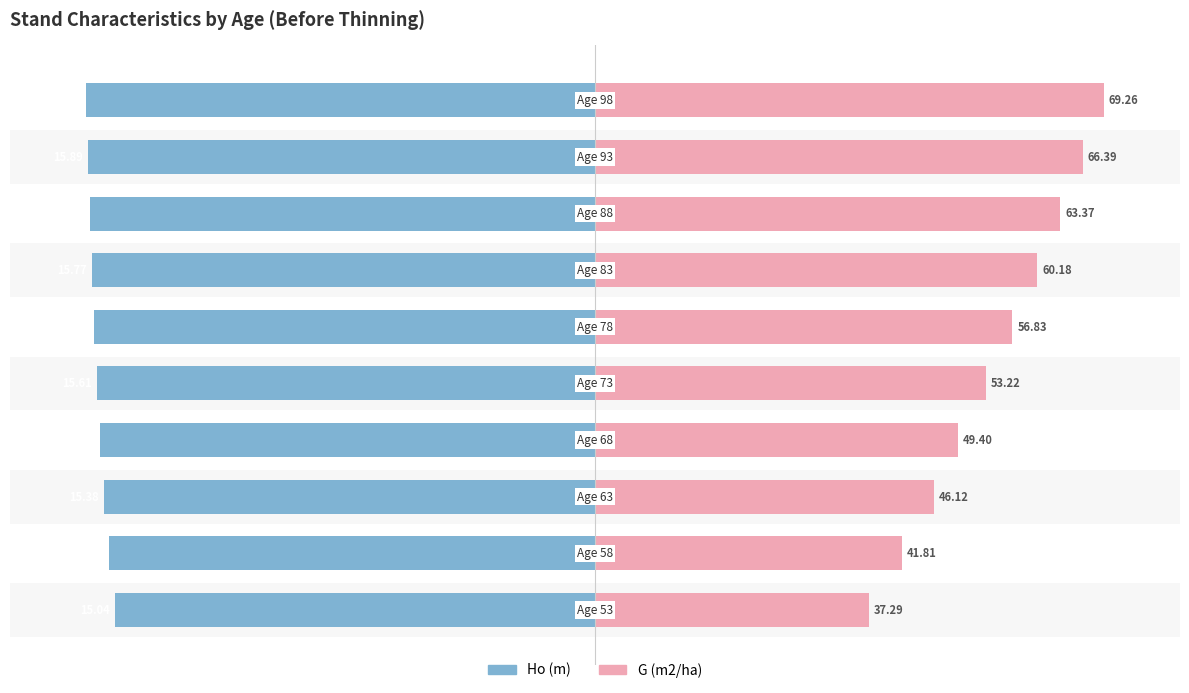

Which series has the largest total across all categories?

G (m2/ha)